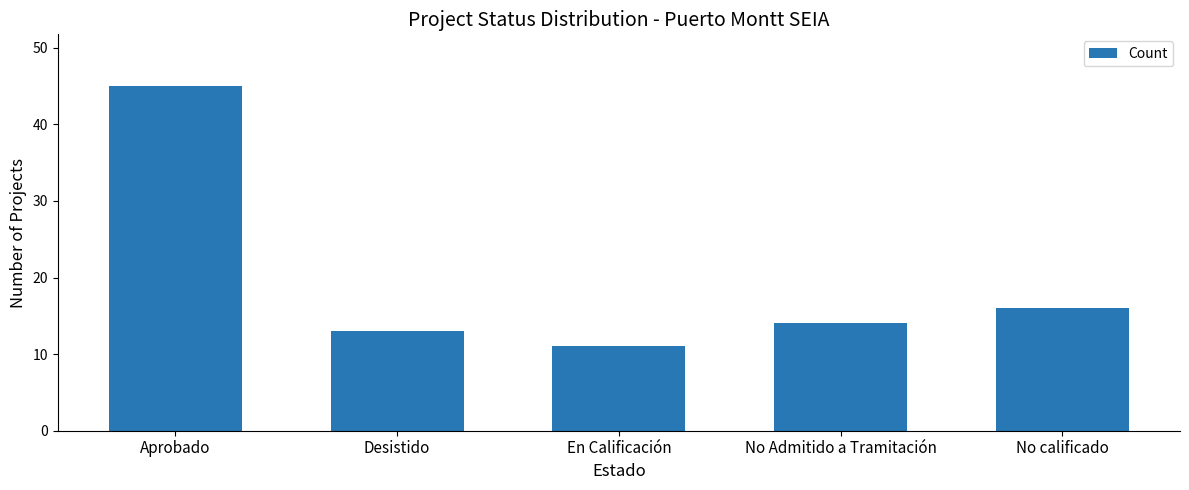

True or false: the data shows 13 at Desistido.

True